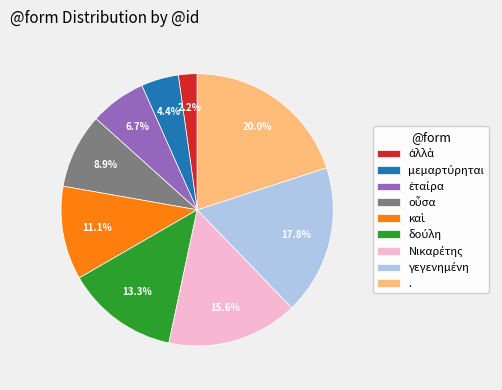

What is the largest slice in the pie chart?

.